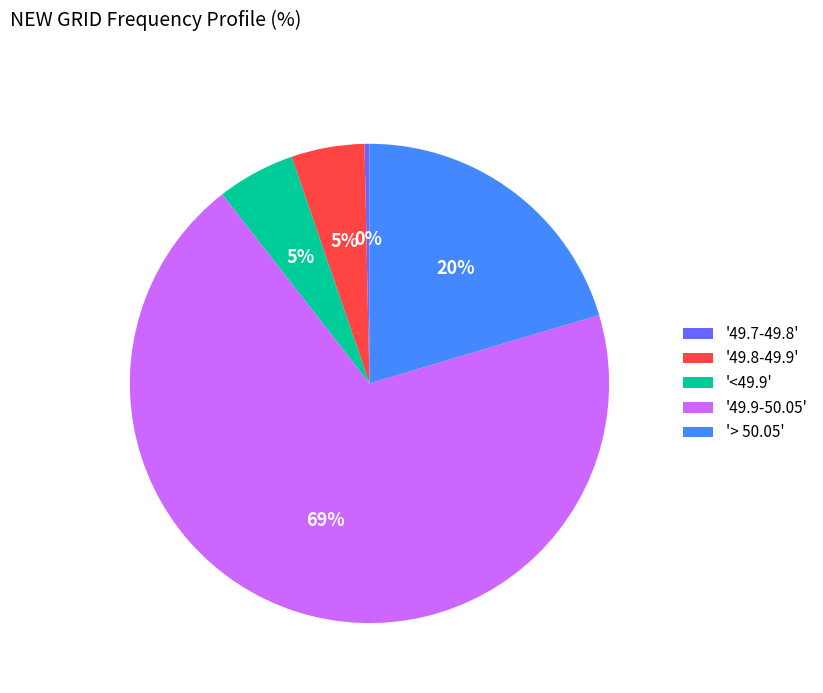

To the nearest percent, what is the average slice percentage?

20%